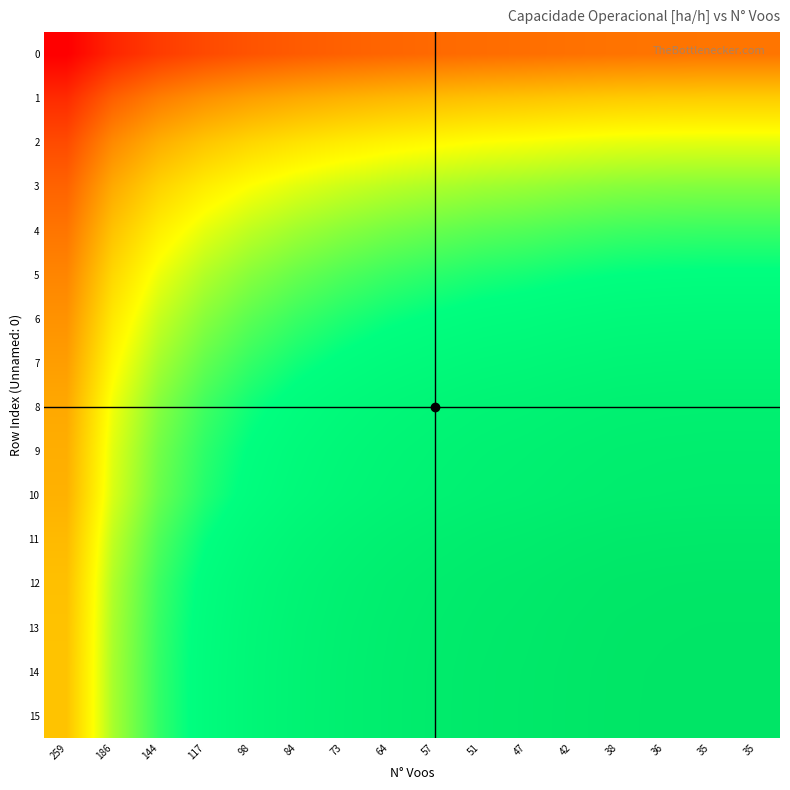

At 117, list the series in order from smallest to largest.

0, 1, 2, 3, 4, 5, 6, 7, 8, 9, 10, 11, 12, 13, 14, 15